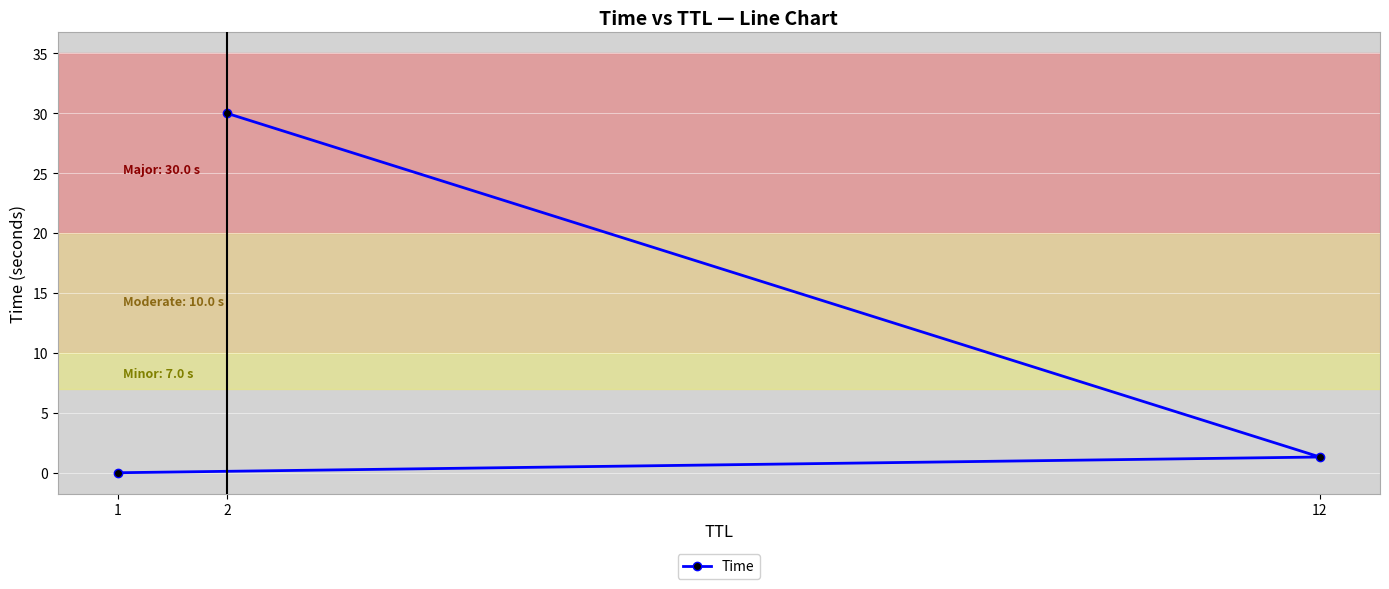

What is the difference between the values at 12 and 1?

1.3